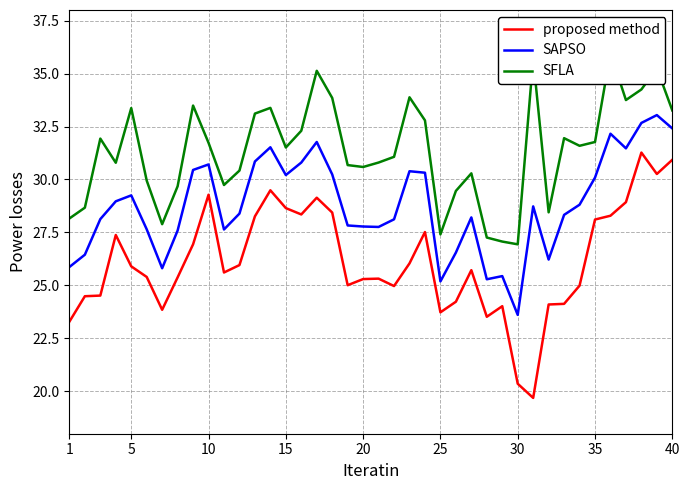

In SFLA, how many points are lower than both neighbors (excluding endpoints)?

10